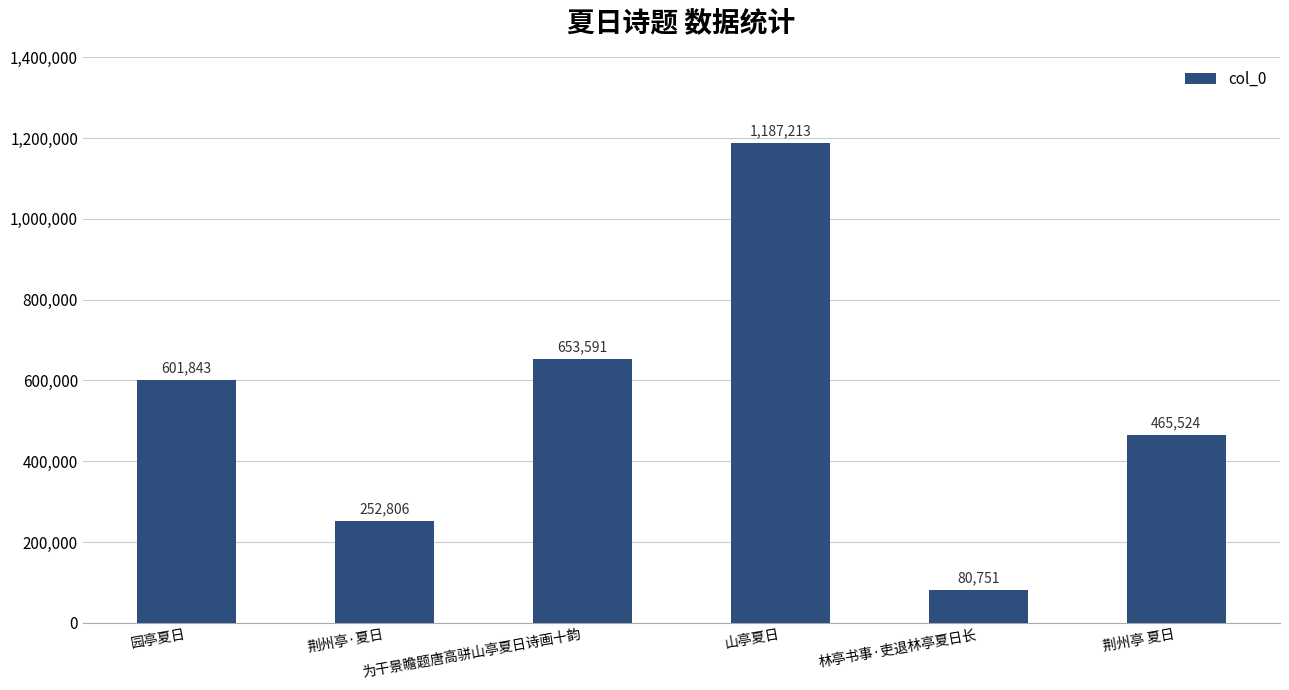

How many bars are there in total?

6